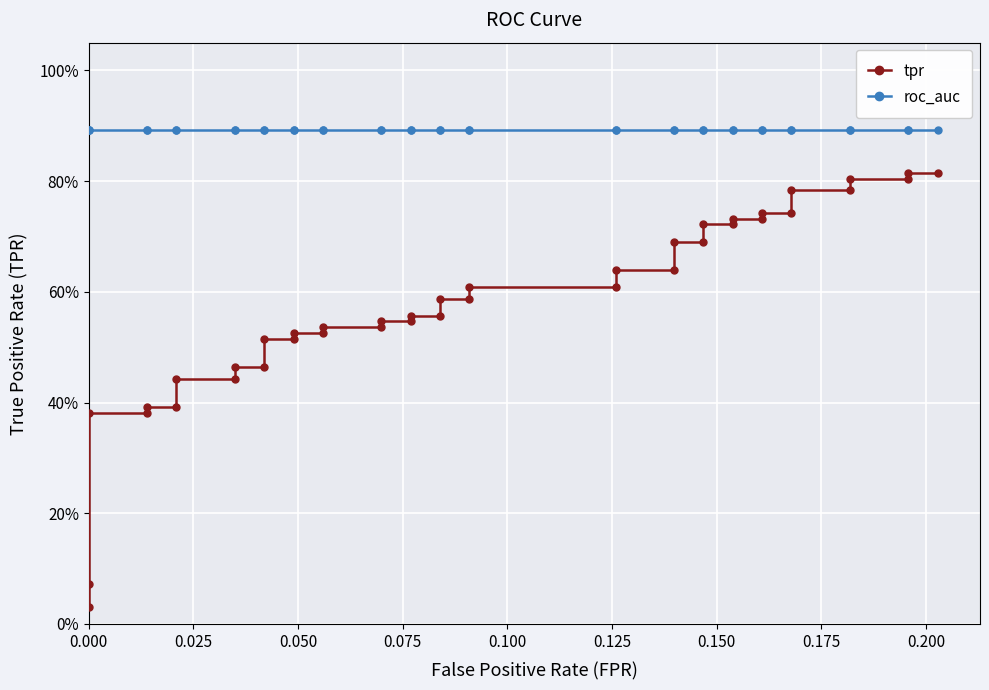

What is the value of the roc_auc point at the 10th from the left?

0.9